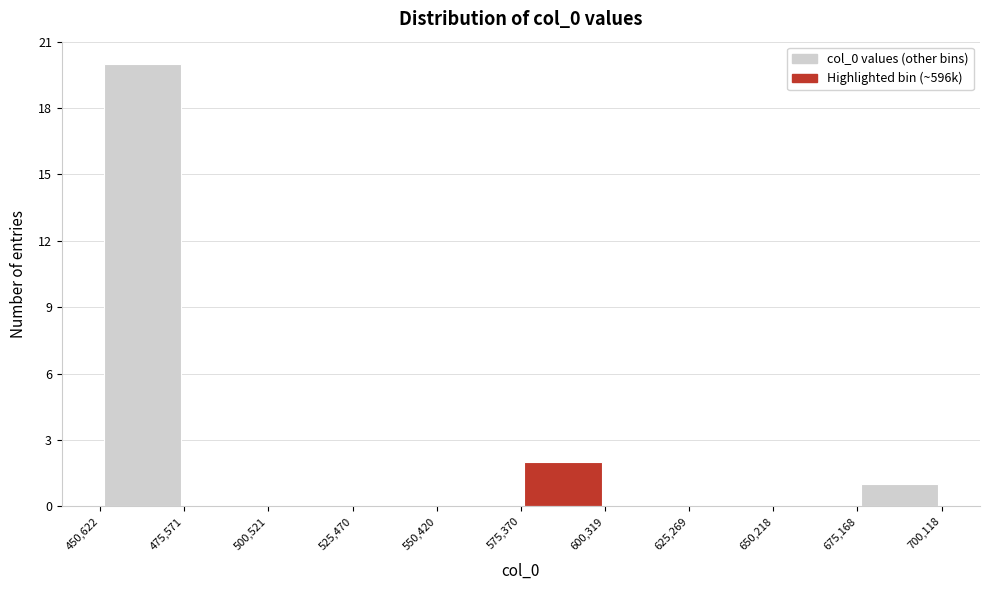

Reading left to right, list every bar in this chart as the range it spans on the x-axis followed by its height. The values are not printed on the chart, so give them approximately, as read against the axis.

450,622 to 475,571: 20
475,571 to 500,521: 0
500,521 to 525,470: 0
525,470 to 550,420: 0
550,420 to 575,370: 0
575,370 to 600,319: 2
600,319 to 625,269: 0
625,269 to 650,218: 0
650,218 to 675,168: 0
675,168 to 700,118: 1